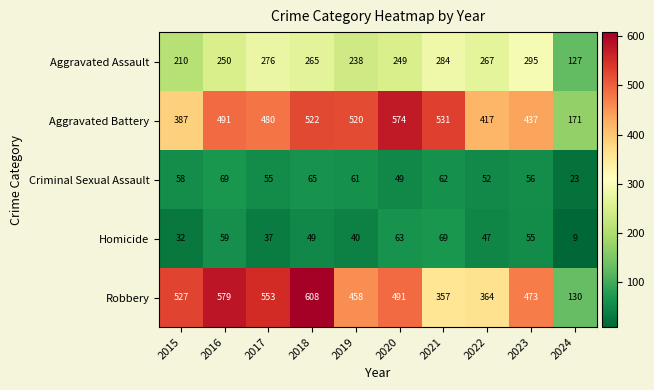

Read the Homicide value at 2021, to the nearest 10.

70